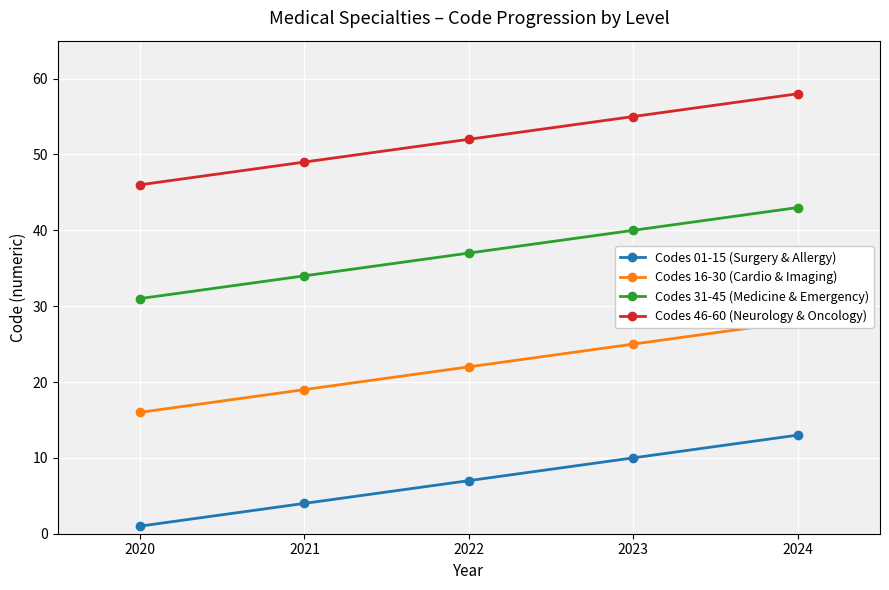

The value of Codes 46-60 (Neurology & Oncology) at 2023 is 55. True or false?

True